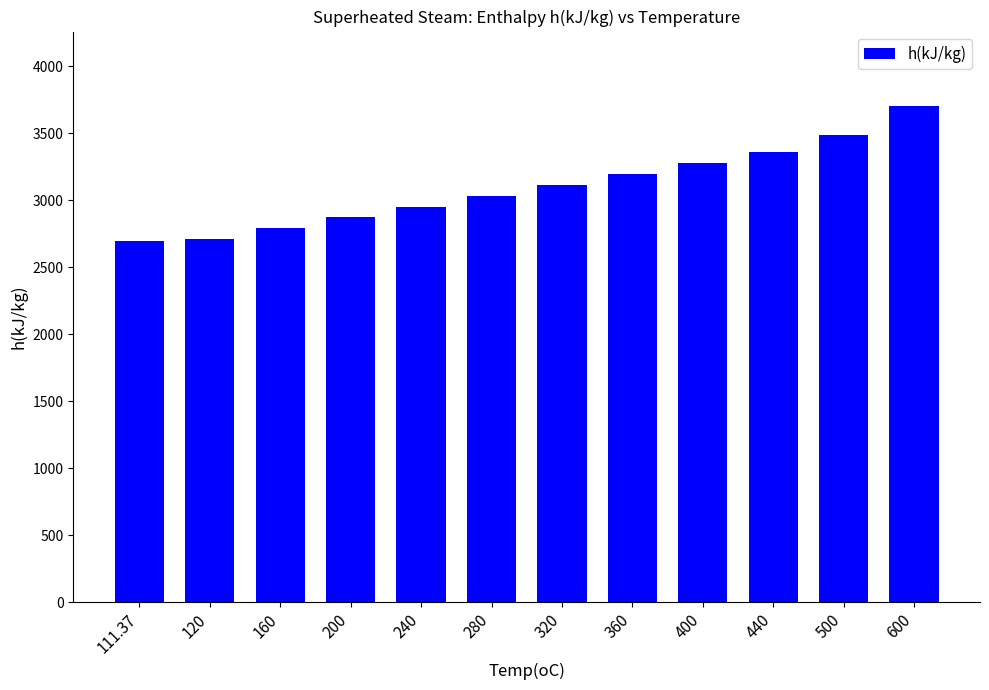

Between 440 and 360, which is larger?

440